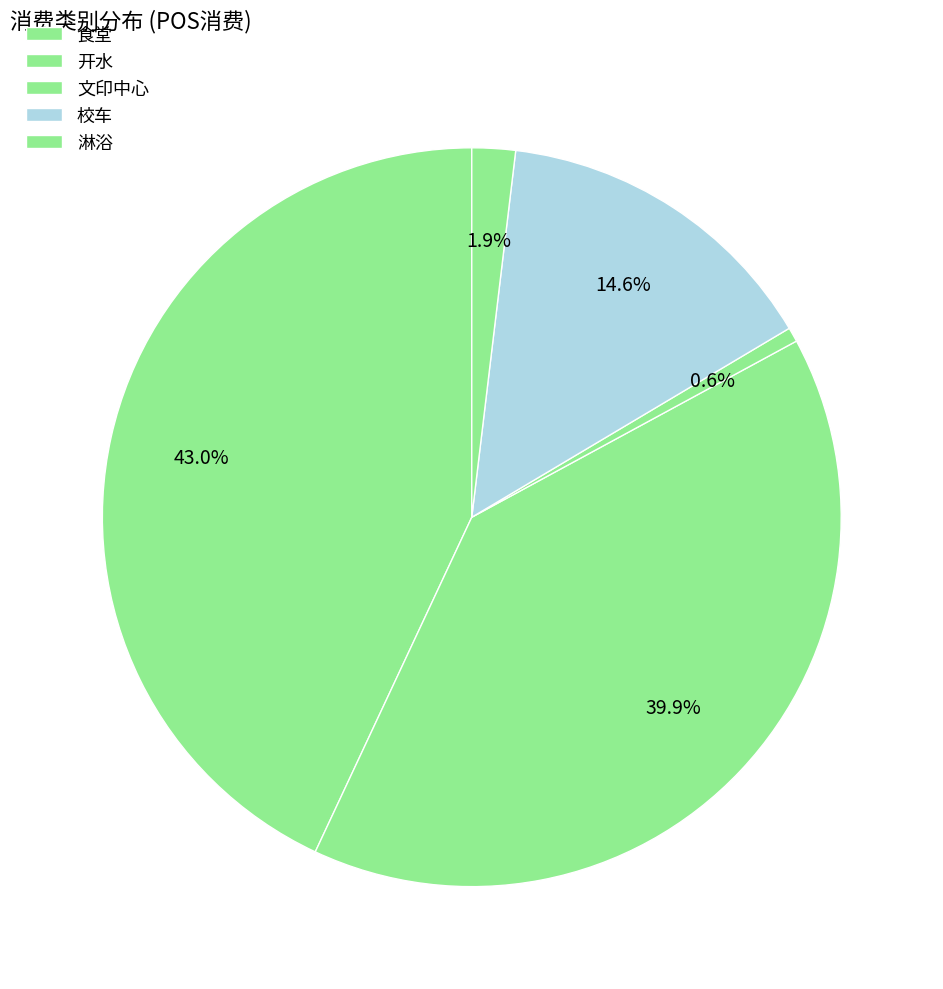

Approximately how many times larger is the value at 文印中心 compared to 开水?

1.0